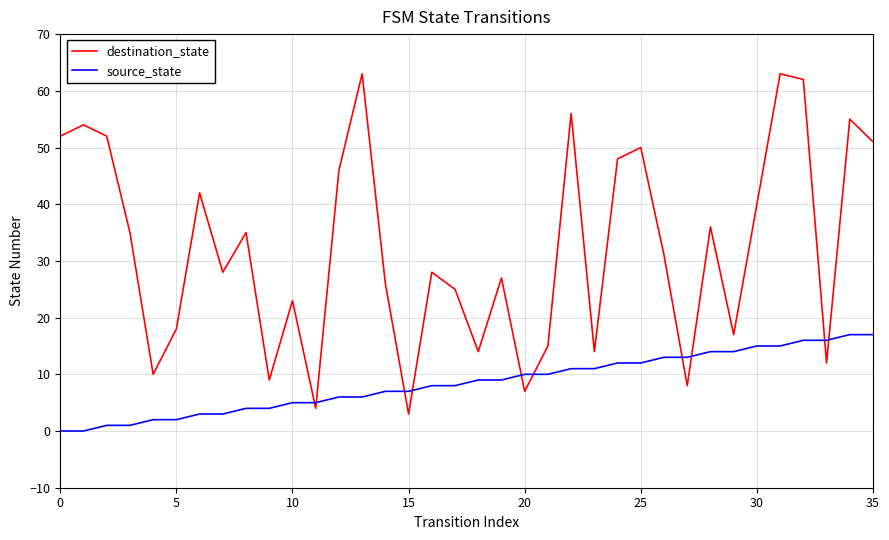

True or false: source_state and destination_state cross at least once.

True